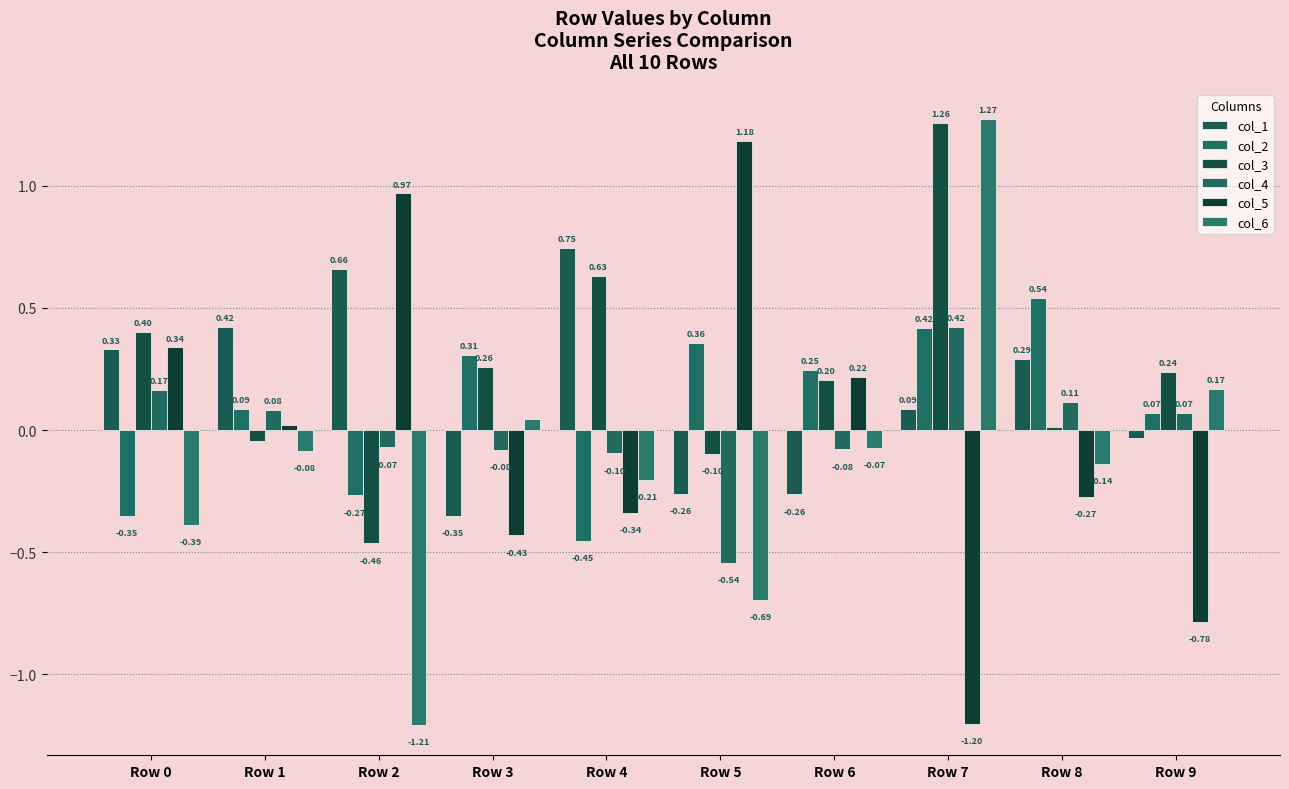

List the labels in order of col_4 value, smallest first.

Row 5, Row 4, Row 3, Row 6, Row 2, Row 9, Row 1, Row 8, Row 0, Row 7